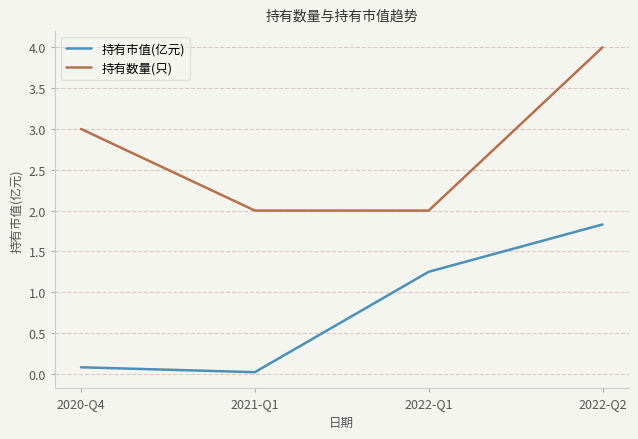

What is the difference between the second highest and second lowest values in the 持有数量(只) series?

1.0